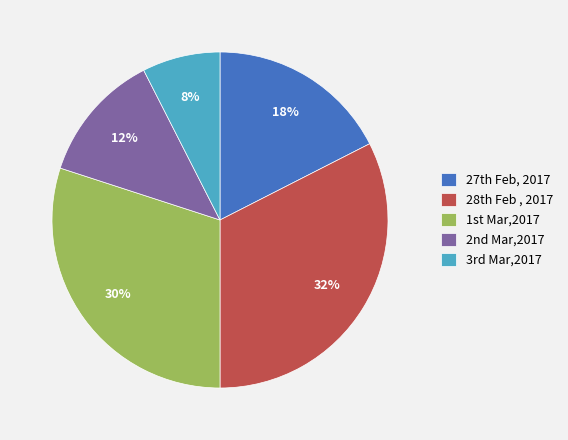

Rank the categories by value from lowest to highest.

3rd Mar,2017, 2nd Mar,2017, 27th Feb, 2017, 1st Mar,2017, 28th Feb , 2017